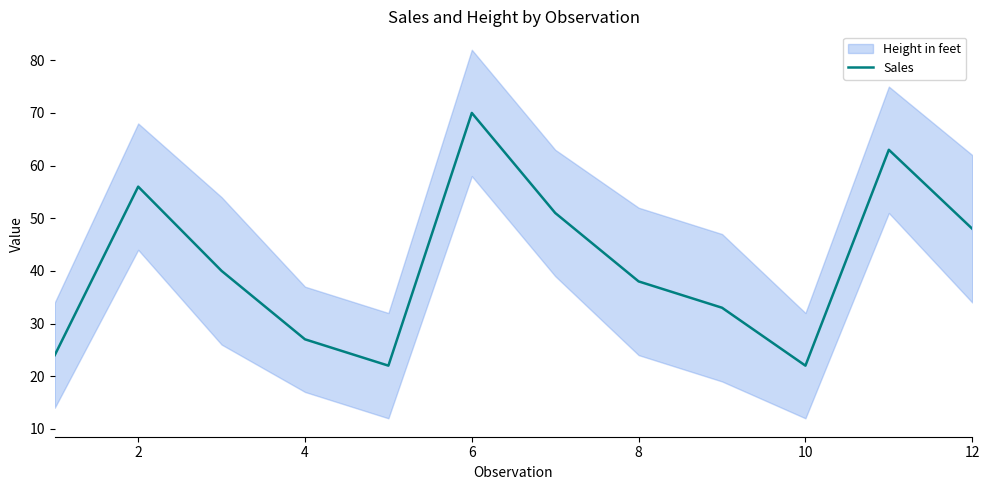

How many categories are shown in the chart?

12